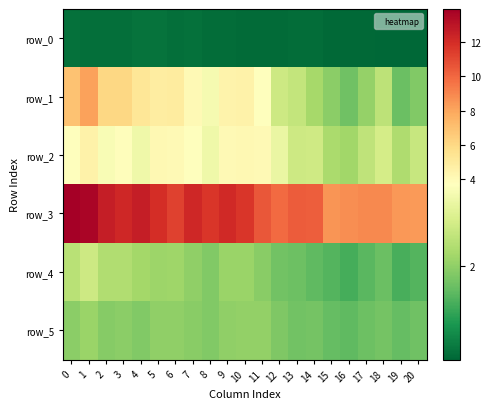

Count the row_0 values in the range 0 to 1.

21